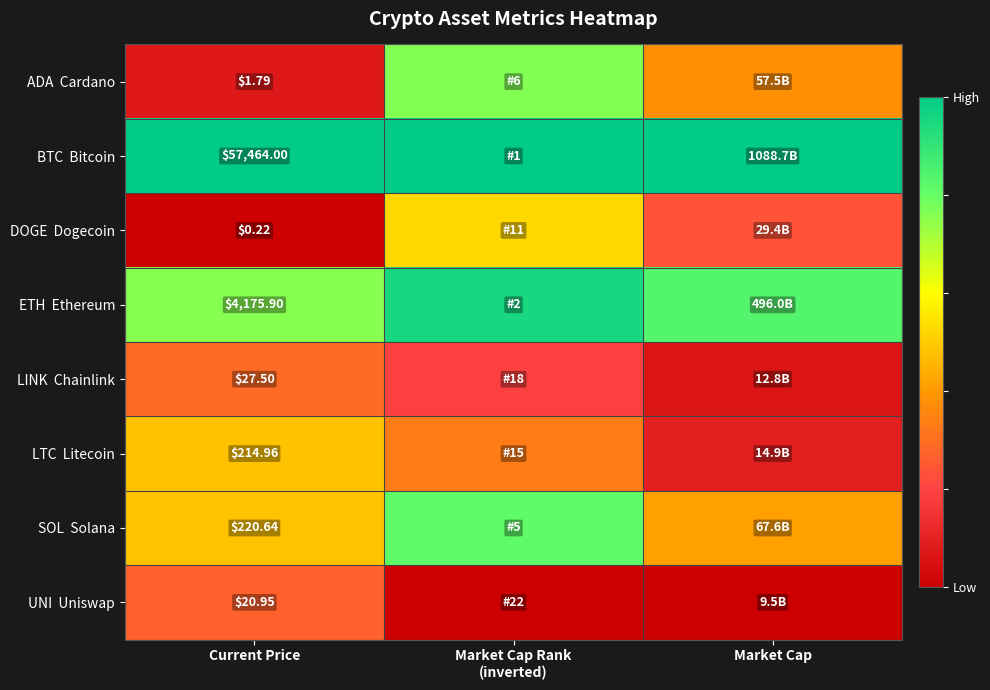

At which label is ETH Ethereum closest to 0?

Current Price